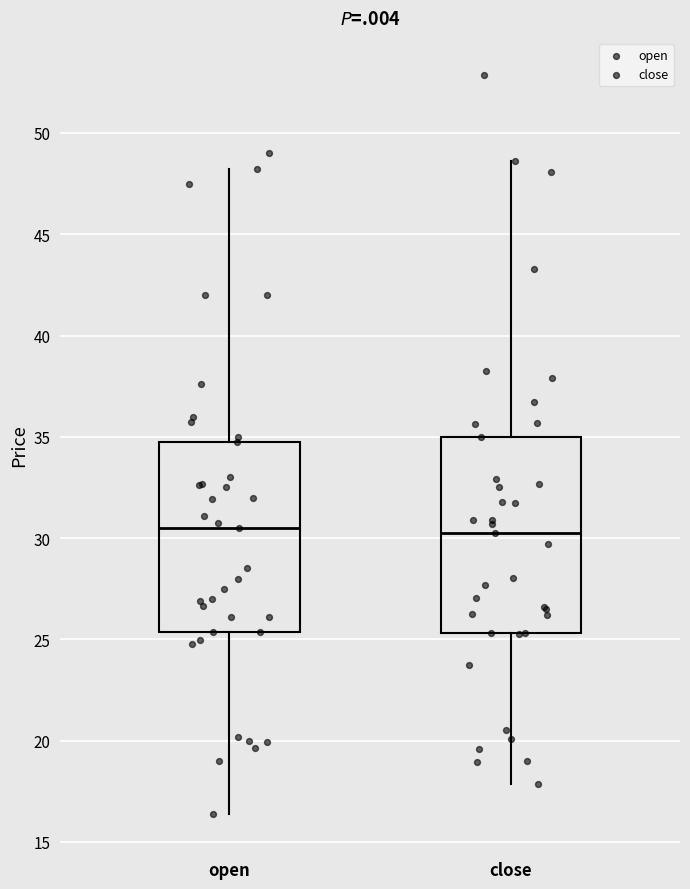

Reading left to right, transcribe this box plot: for each box, give where its median line is, the range the box spans, and where its two whiskers end, as read against the y-axis. The values are not printed on the chart, so give them approximately, as read against the axis.

open: median 30.5, box 25.5 to 35.0, whiskers 16.5 to 48.0
close: median 30.0, box 25.5 to 35.0, whiskers 18.0 to 48.5